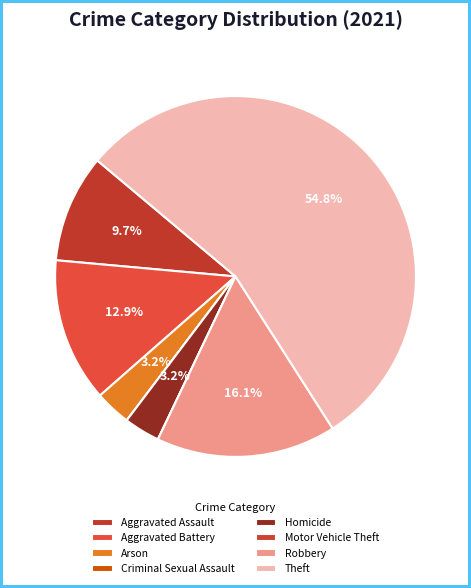

To the nearest percent, what portion does Aggravated Assault represent?

10%